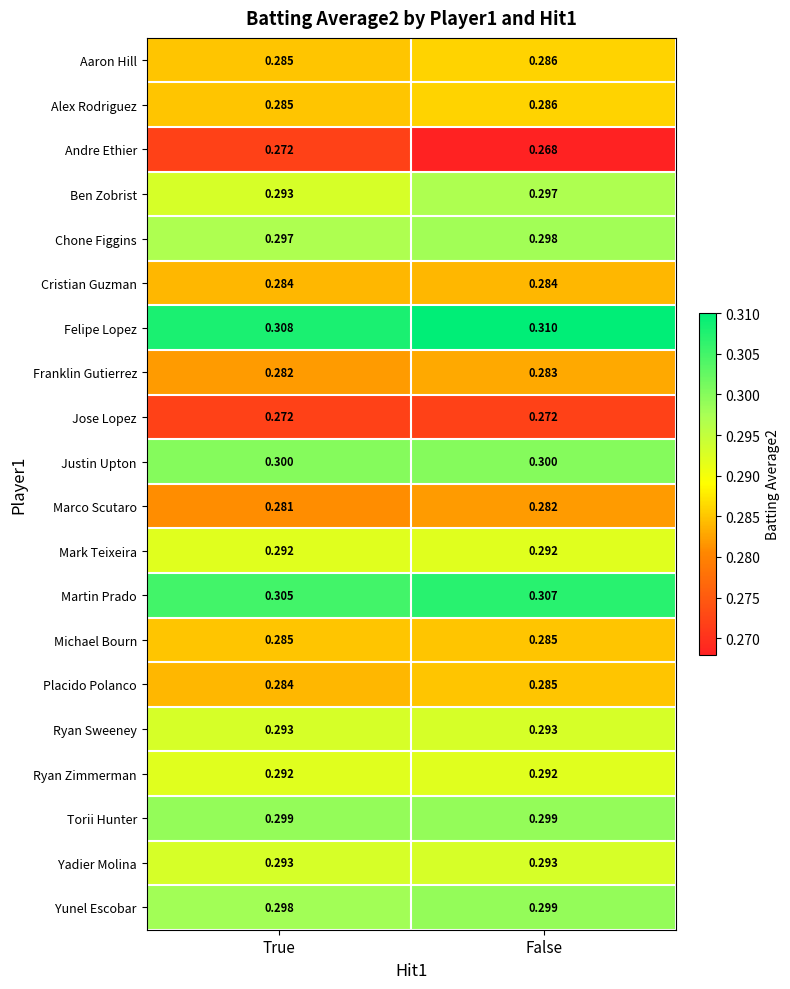

Is the value of Ryan Zimmerman at True greater than the value of Alex Rodriguez at True?

Yes